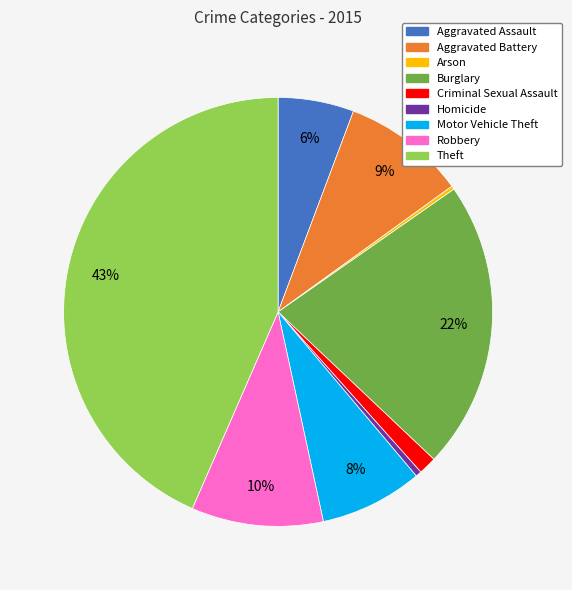

Is the sum of Homicide and Aggravated Battery greater than half?

No